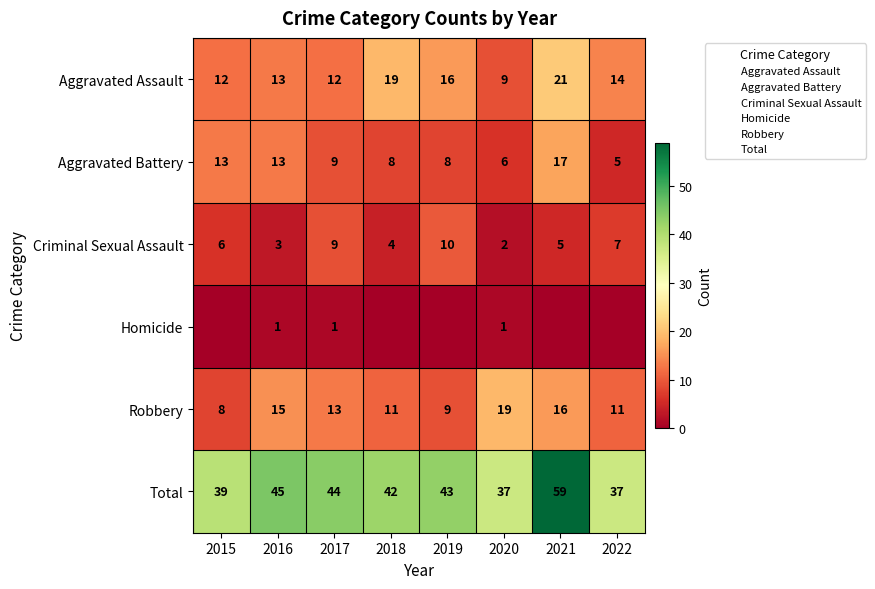

Which category has the lowest value in the Total series?

2020